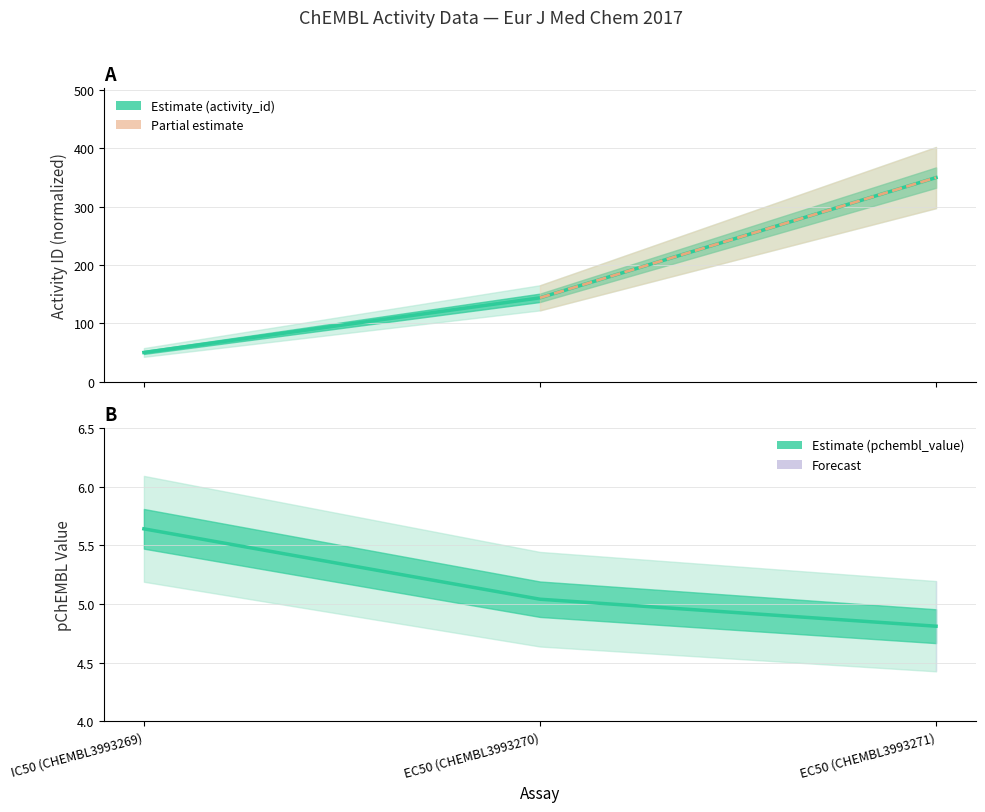

What is the label of the 1st point from the left?

IC50 (CHEMBL3993269)